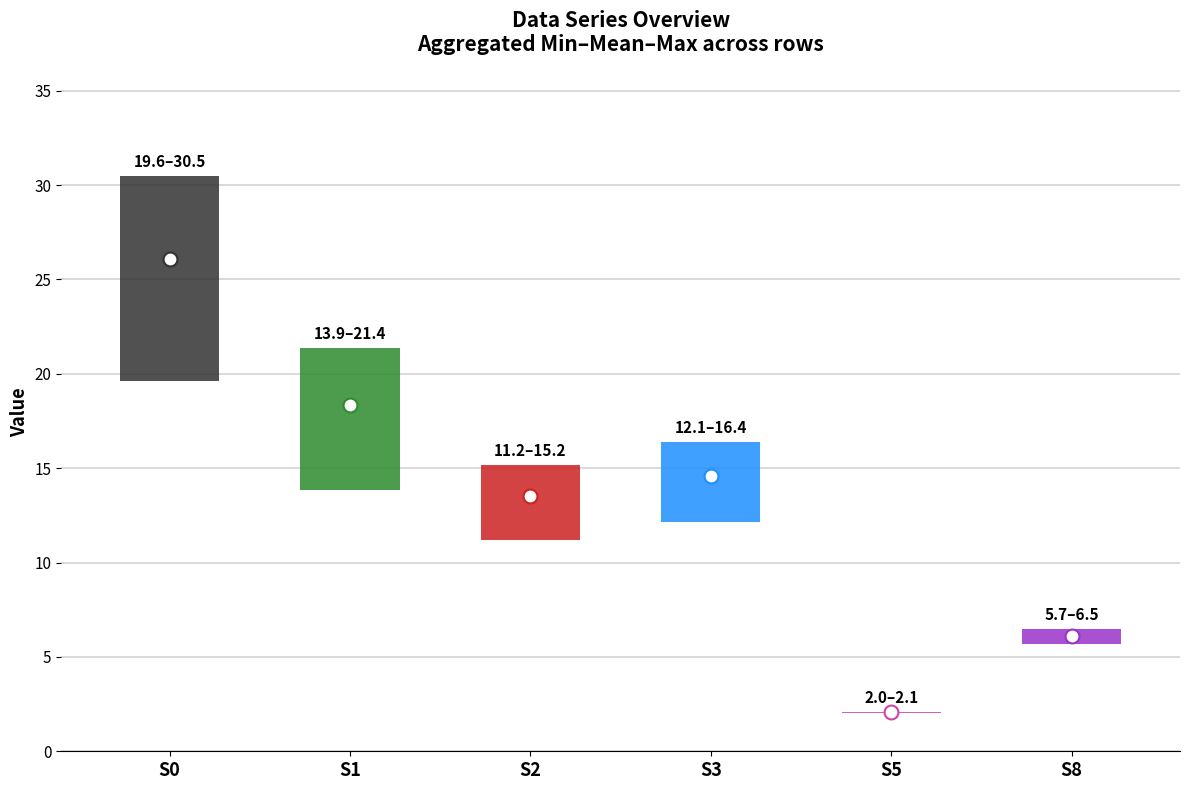

Is it true that 2 equals 18.2 at 17?

False